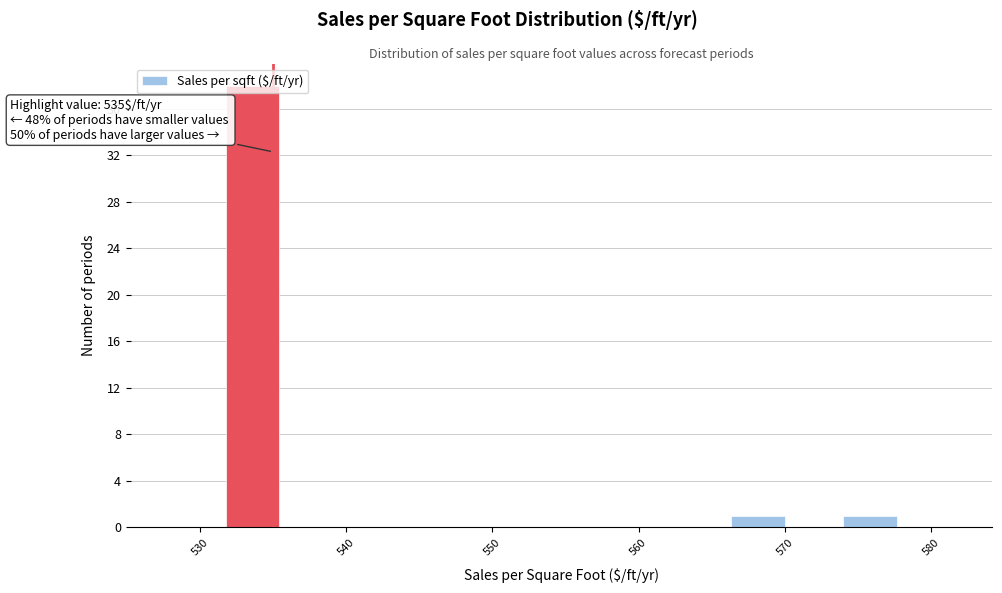

Read against the x-axis, roughly where is the centre of the tallest bar?

534